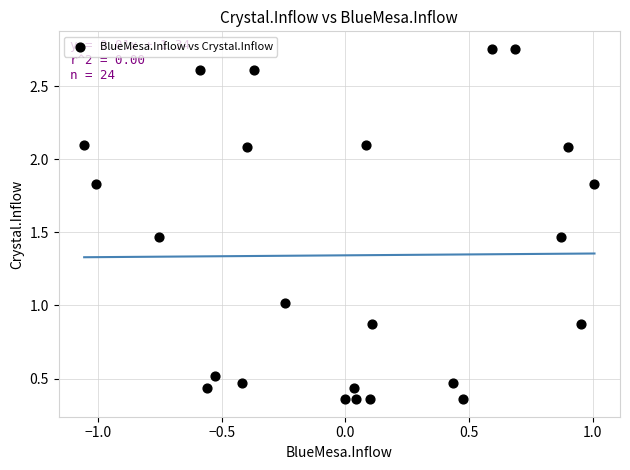

What is the range of Y values (max minus min)?

2.4